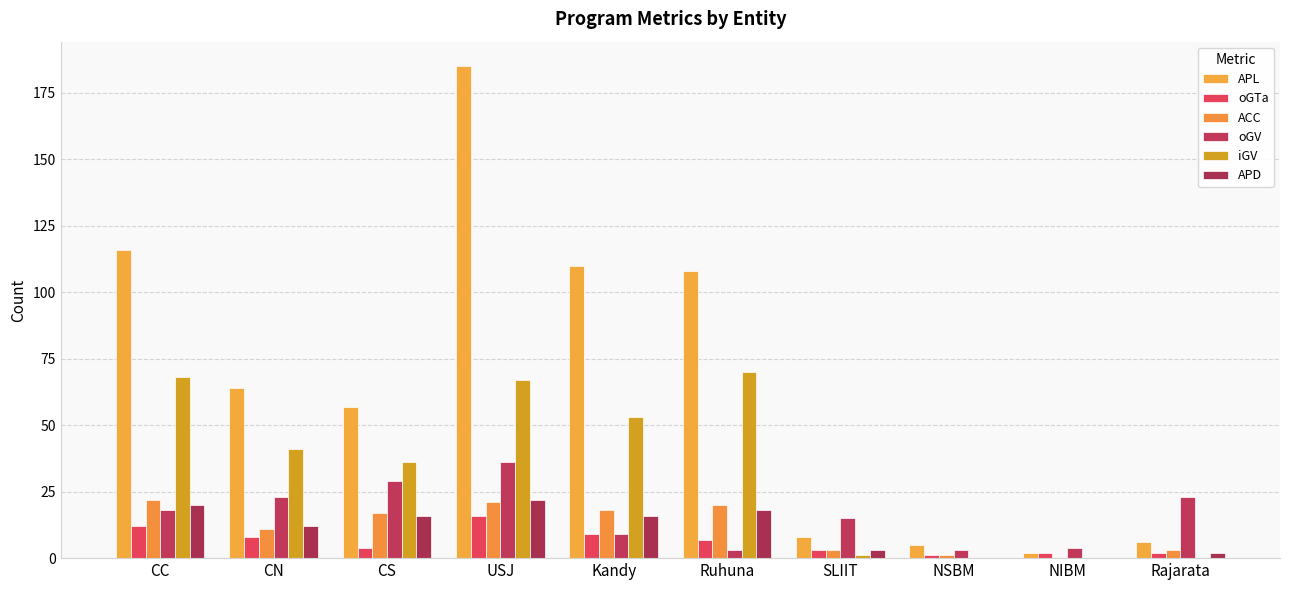

What is the maximum value shown in the chart?

185